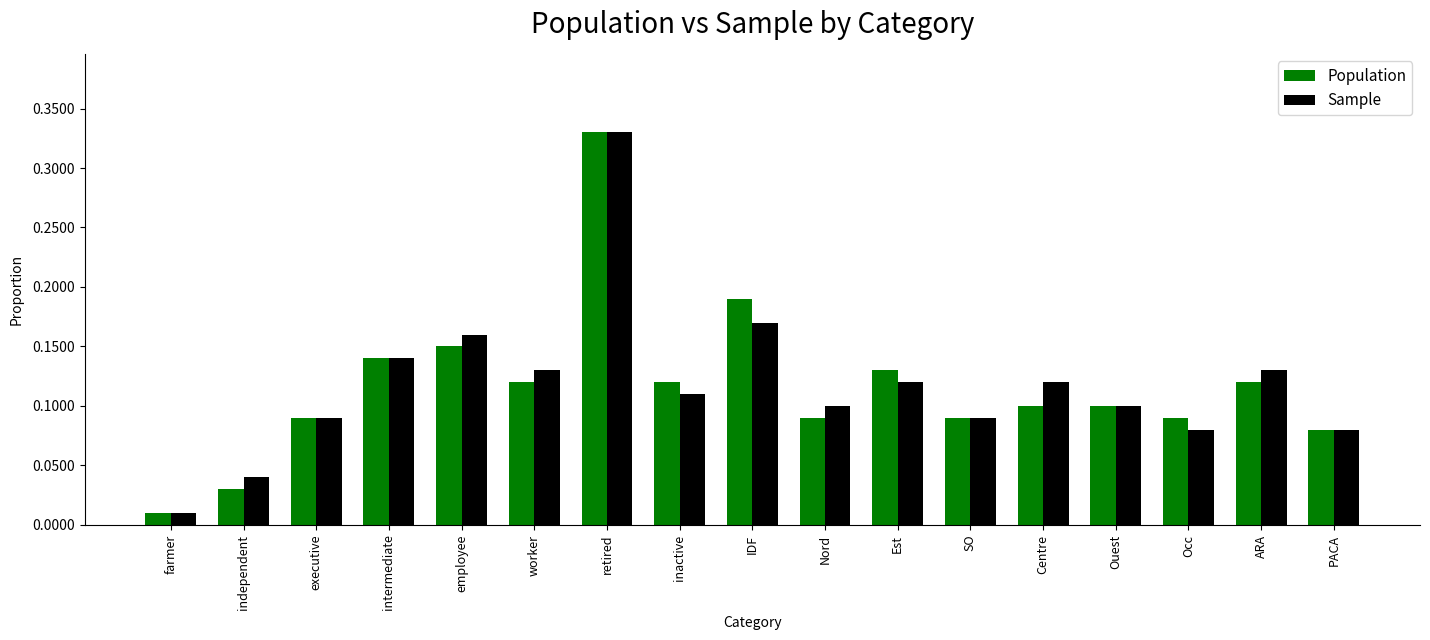

At which category is the sum across all series the highest?

retired